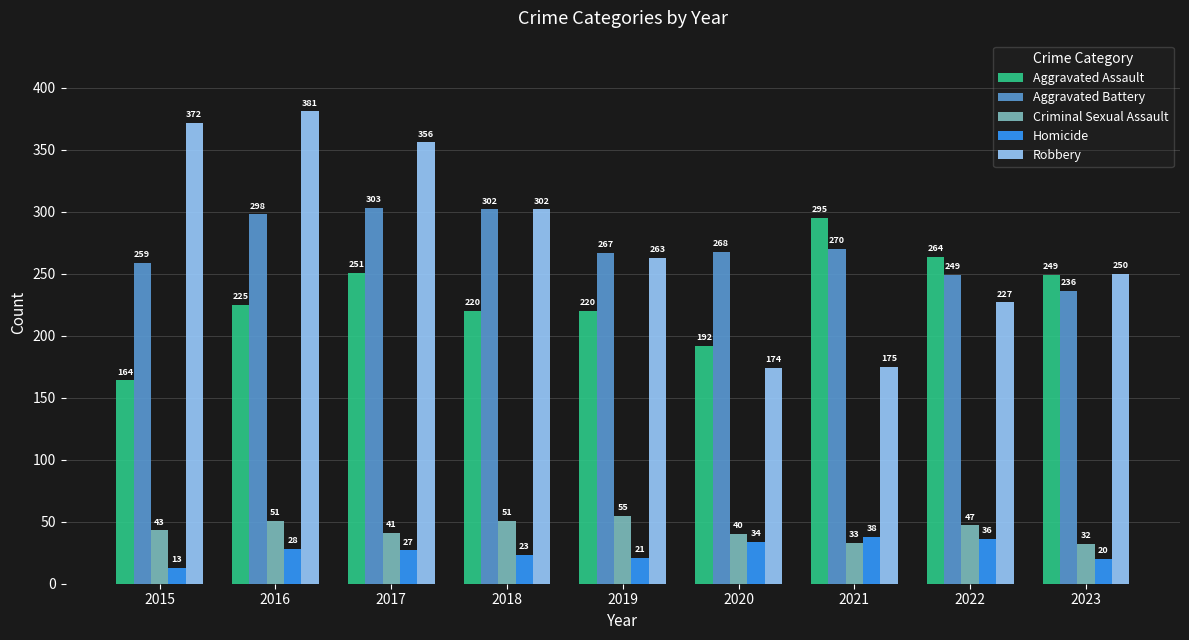

What is the total value across all series at 2022?

823